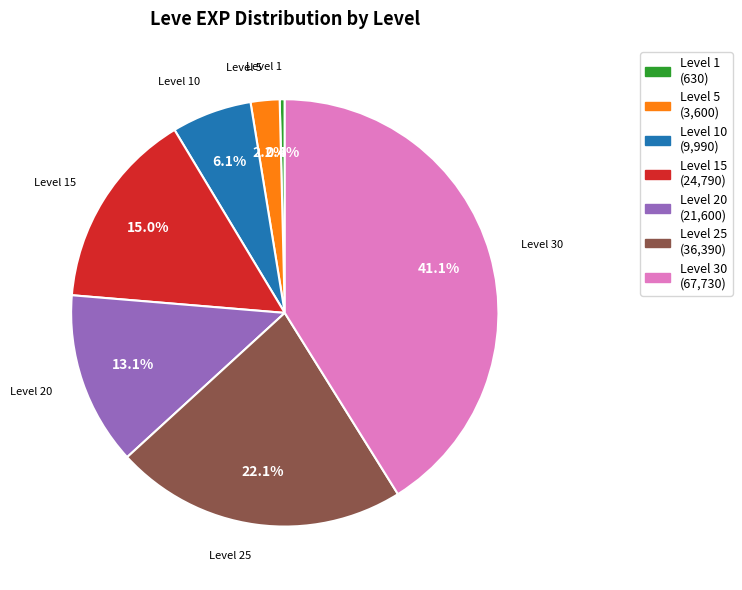

Do Level 10 (9,990) and Level 15 (24,790) together represent more than half of the pie?

No